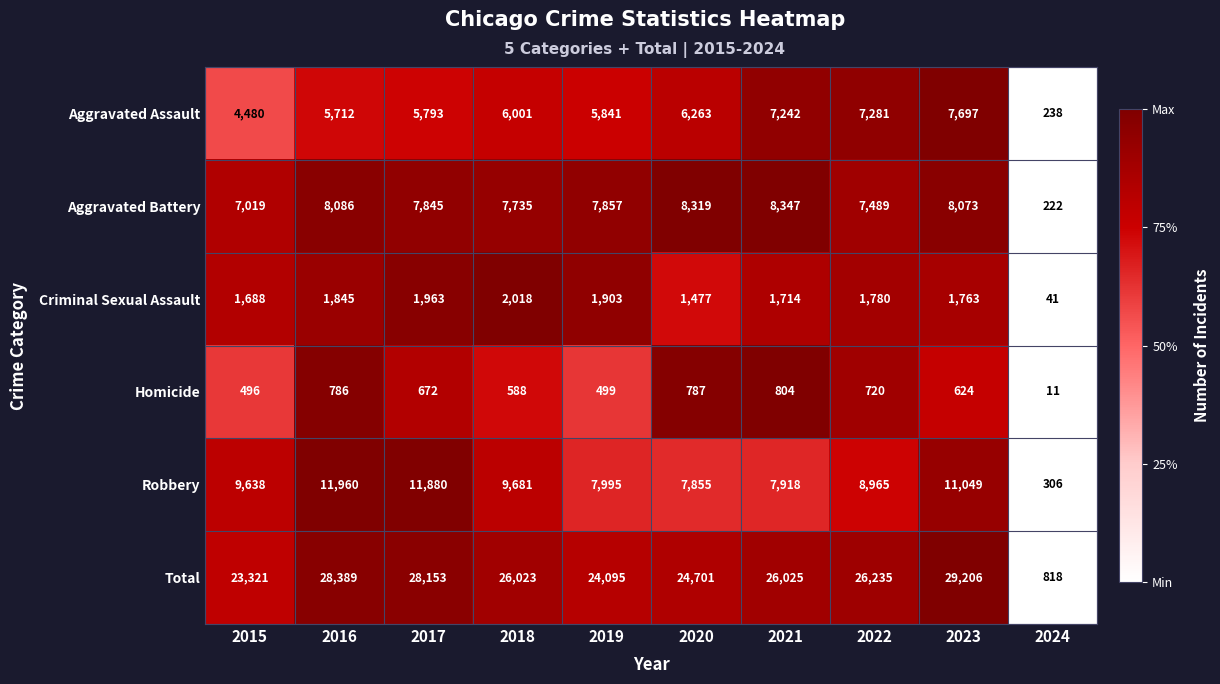

What is the difference between the Criminal Sexual Assault values at 2017 and 2023?

200